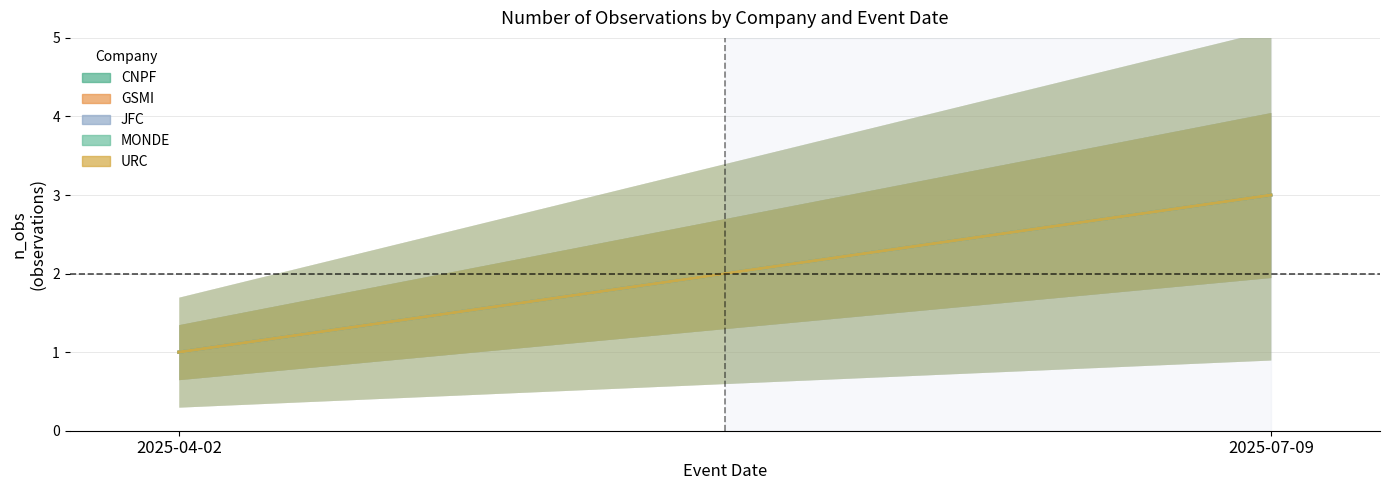

Reading right to left, list all the values displayed in this chart.

CNPF: 3	1
GSMI: 3	1
JFC: 3	1
MONDE: 3	1
URC: 3	1